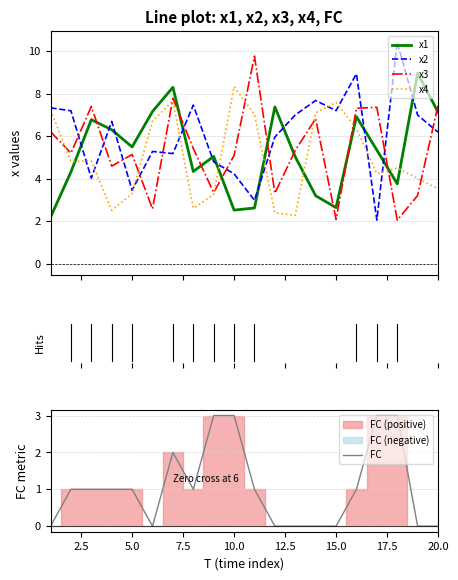

After their last crossing, which series has the higher values: x2 or x4?

x2